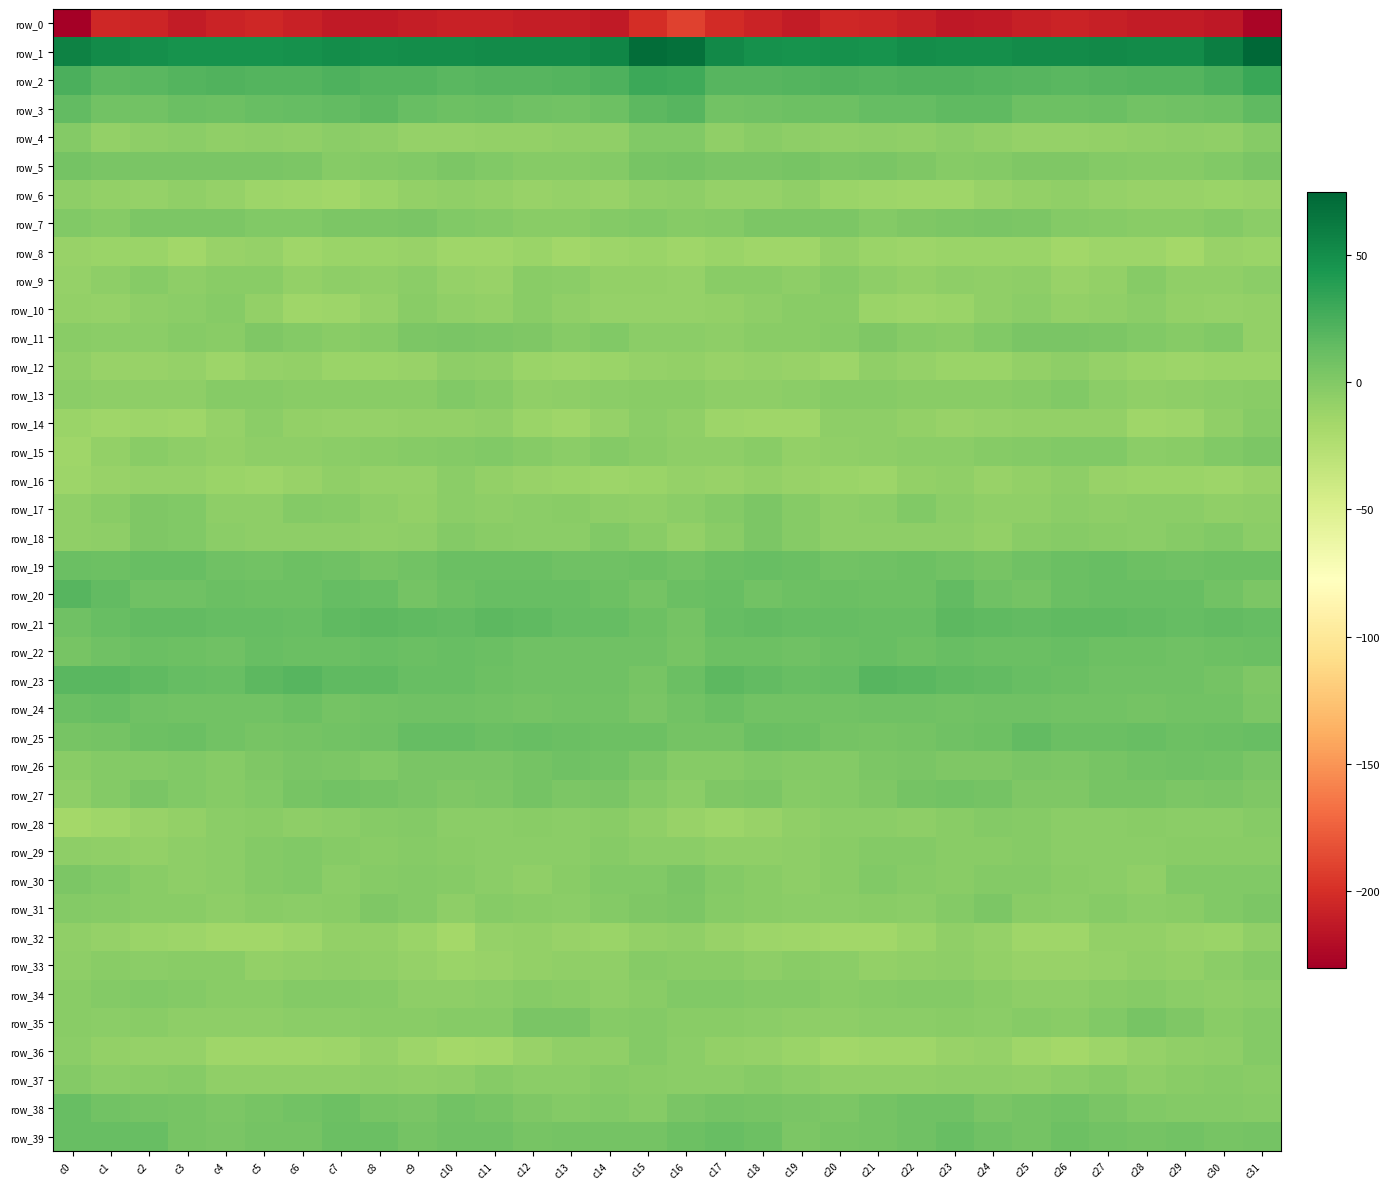

What is the total value across all series at c7?

-168.7